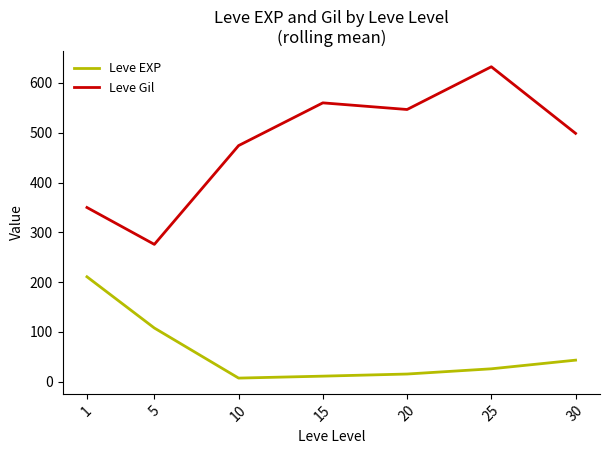

At how many categories does at least one series exceed 293?

6